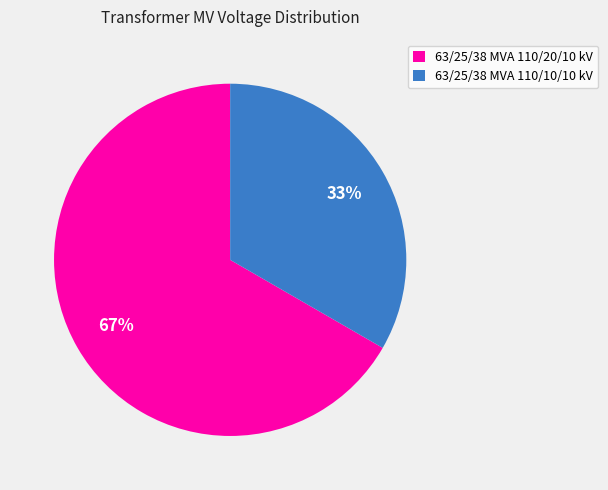

Is 63/25/38 MVA 110/20/10 kV the majority of the pie?

Yes